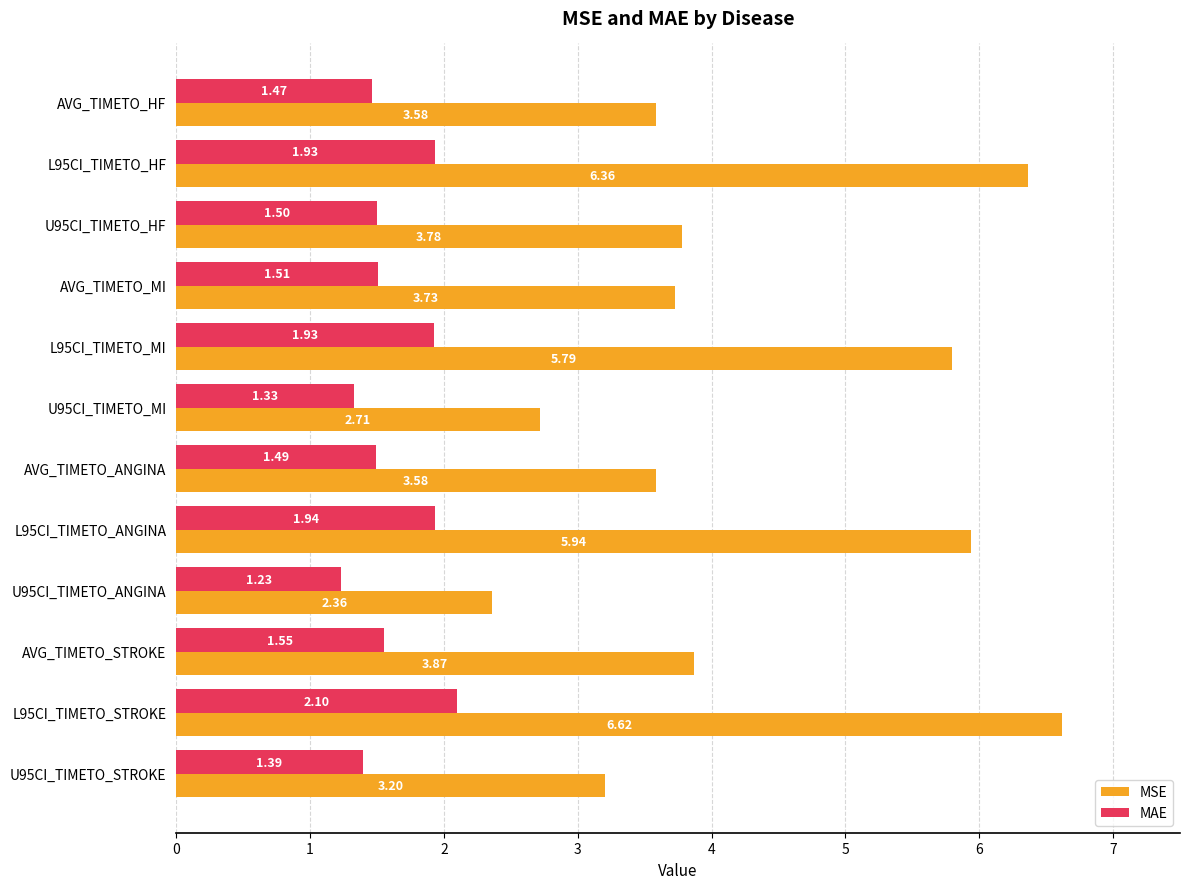

At which category is the sum across all series the highest?

L95CI_TIMETO_STROKE